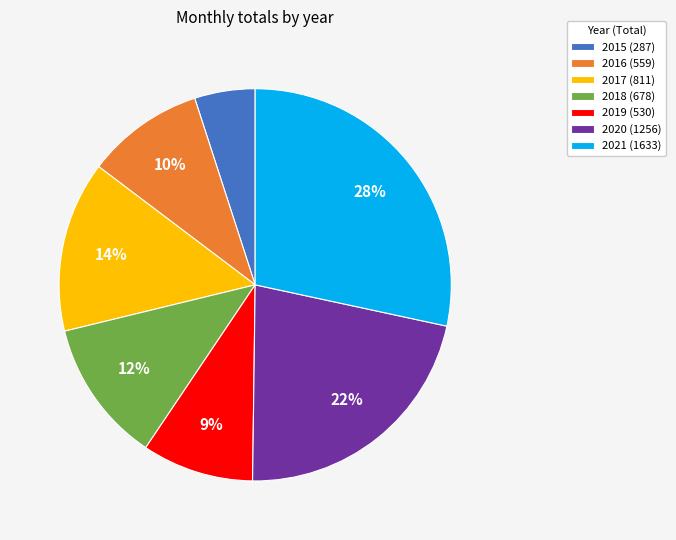

Is the sum of 2016 (559) and 2020 (1256) greater than half?

No